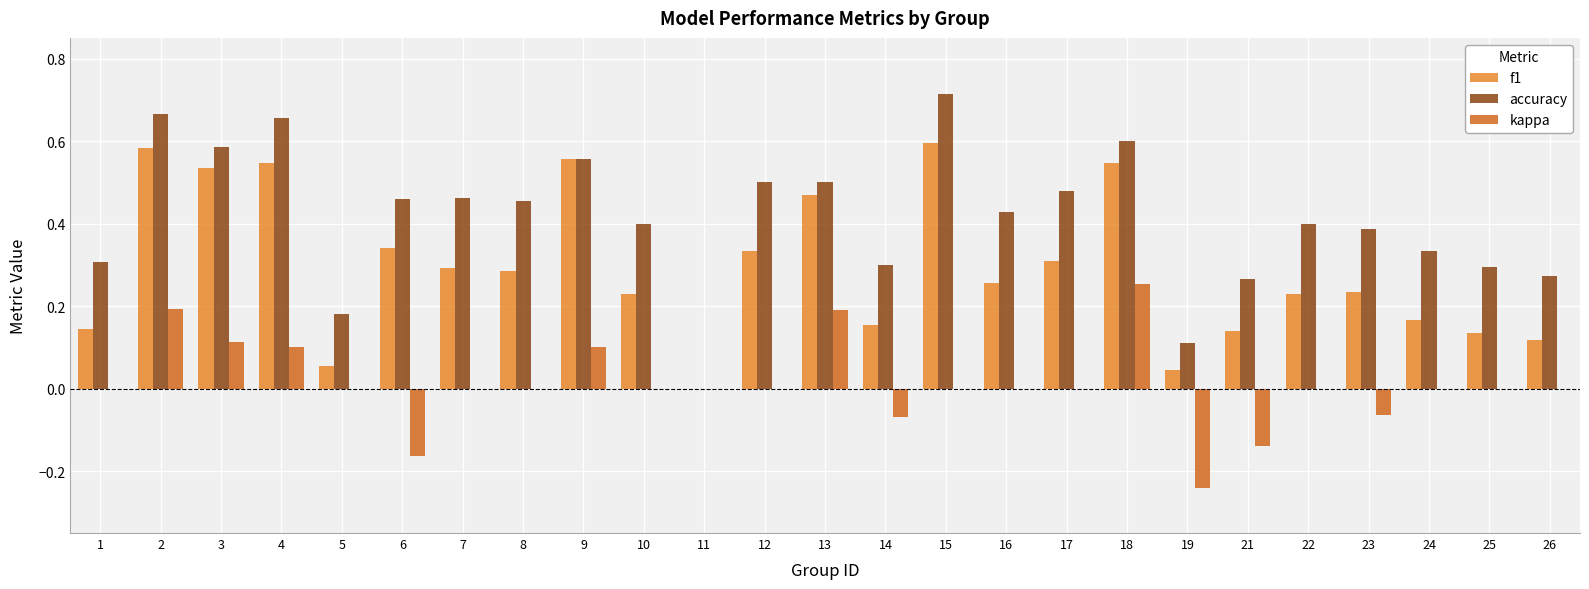

What is the difference between the maximum and minimum values in the kappa series?

0.5